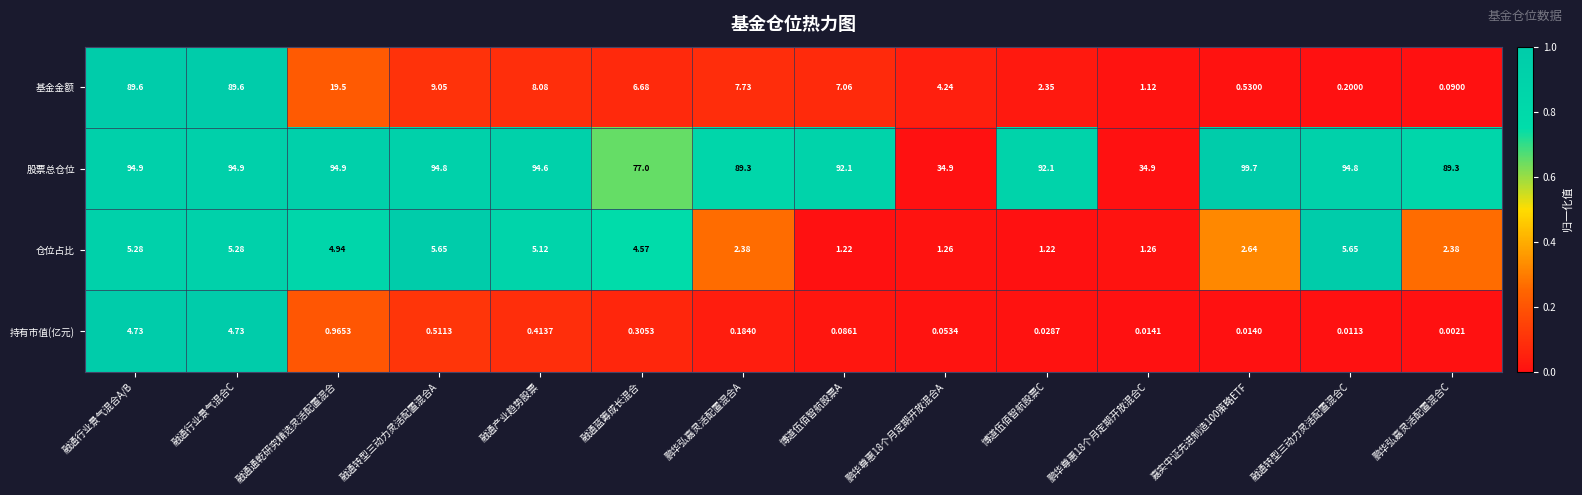

What is the total value across all series at 融通蓝筹成长混合?

88.6